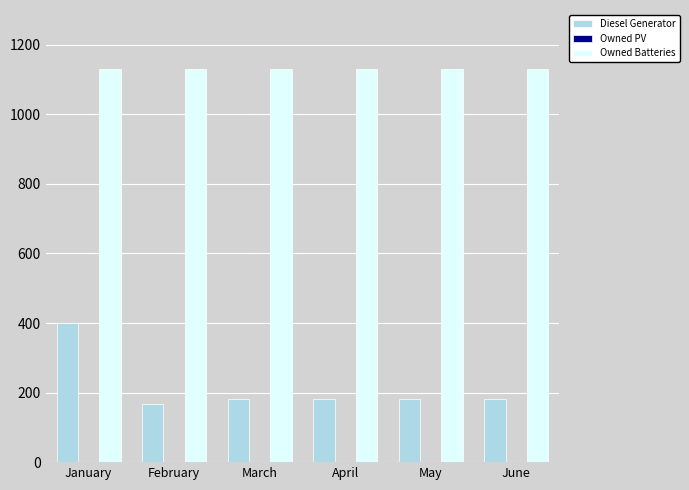

Reading left to right, list all the values displayed in this chart.

Diesel Generator: 400	167	182	182	182	182
Owned Batteries: 1129	1129	1129	1129	1129	1129